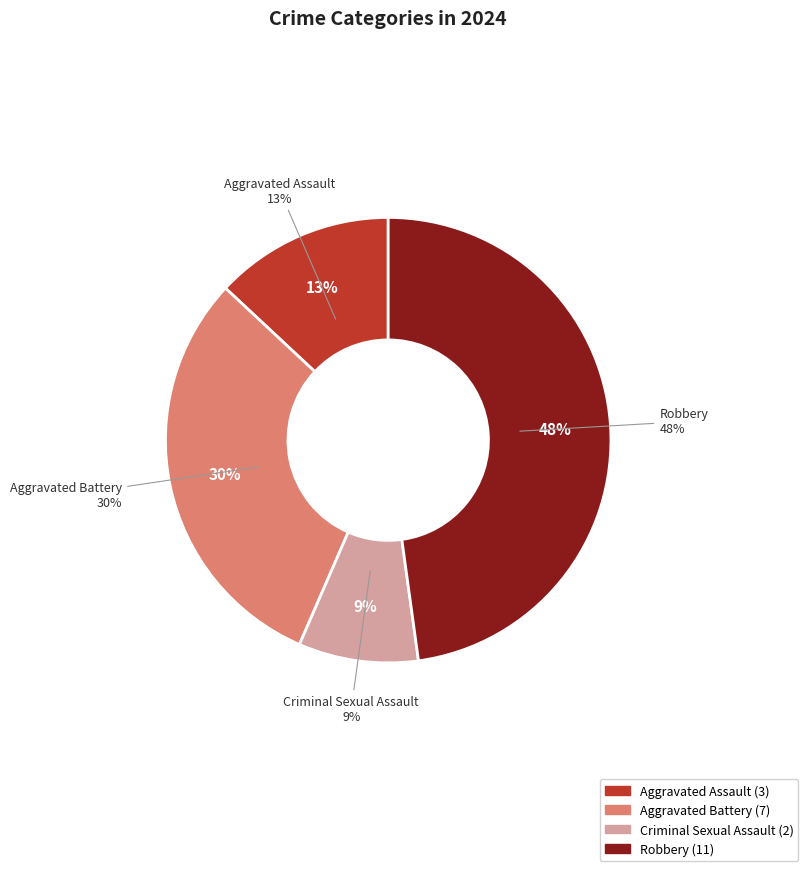

Is Robbery the majority of the pie?

No